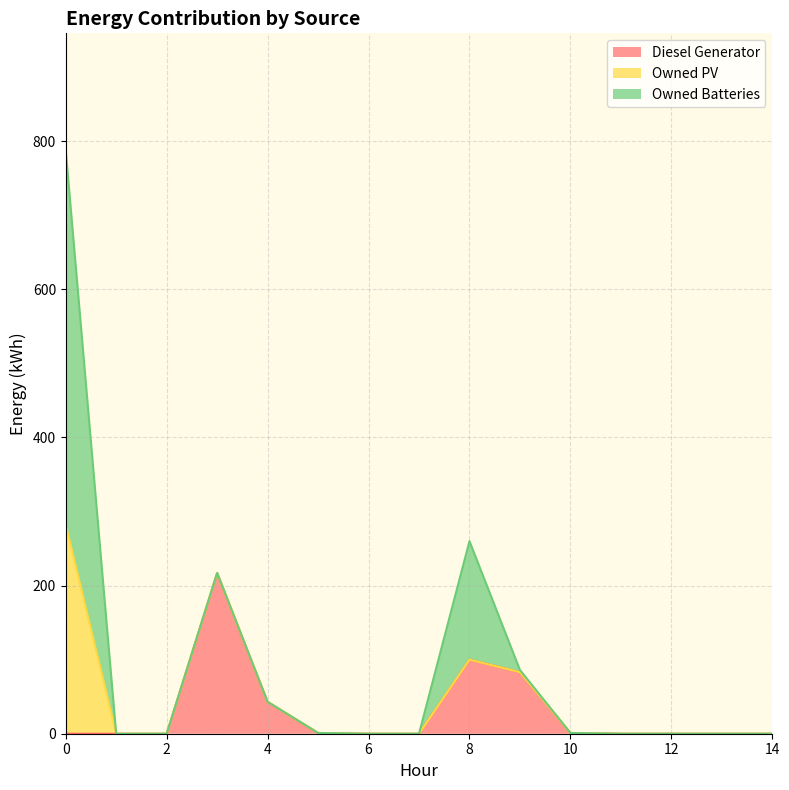

Between 4 and 7, which is larger?

4